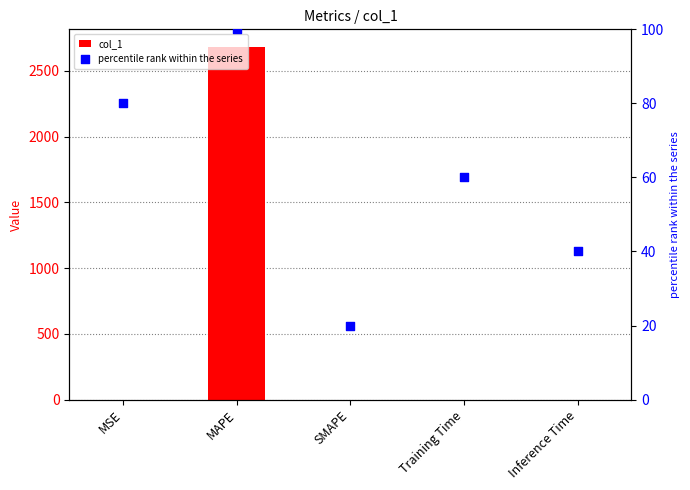

Is the value of percentile rank within the series at SMAPE greater than the value of col_1 at MAPE?

No